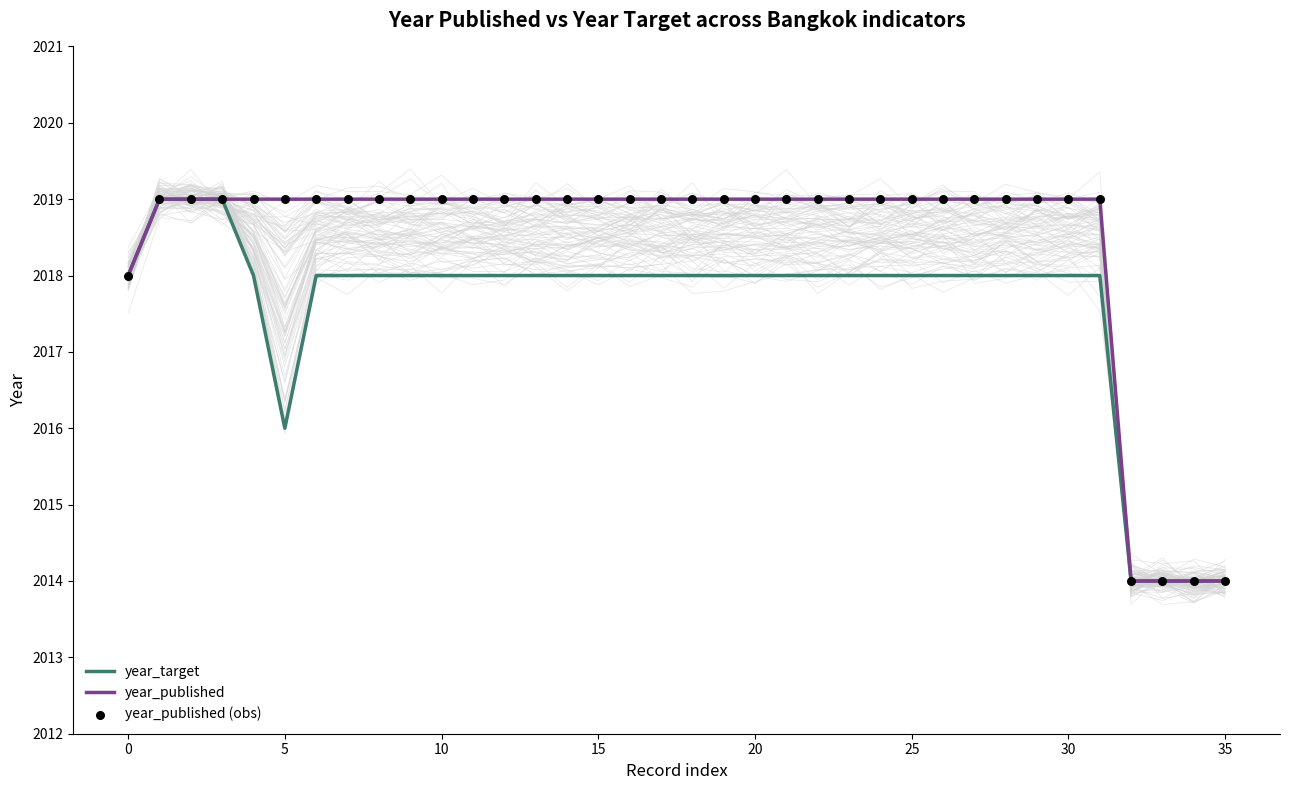

Which series has the widest spread of Y values?

year_target